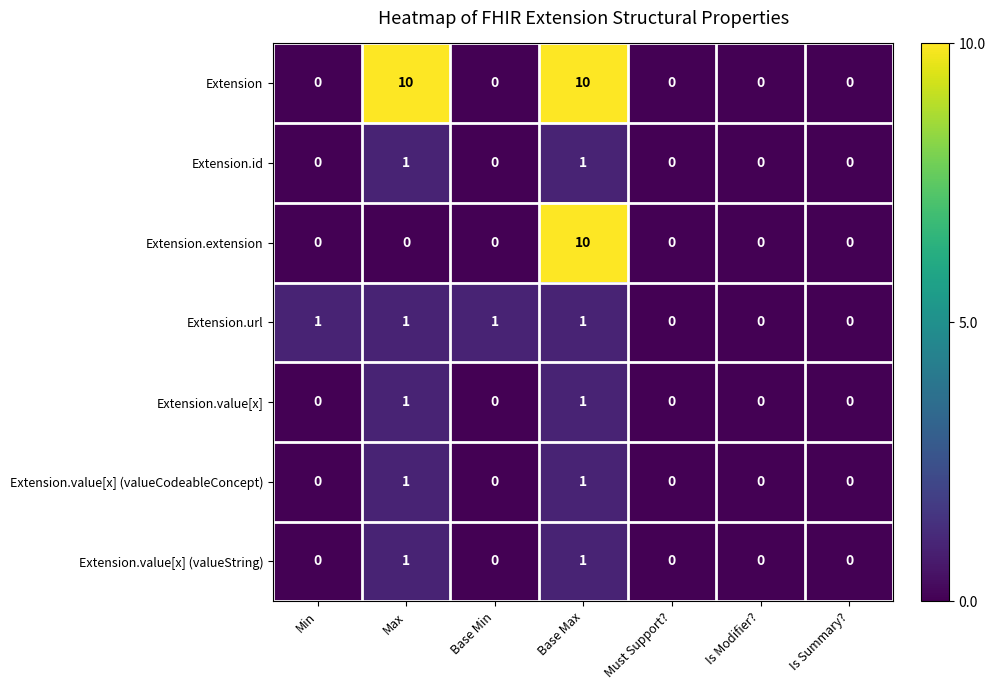

What is the maximum value shown in the chart?

10